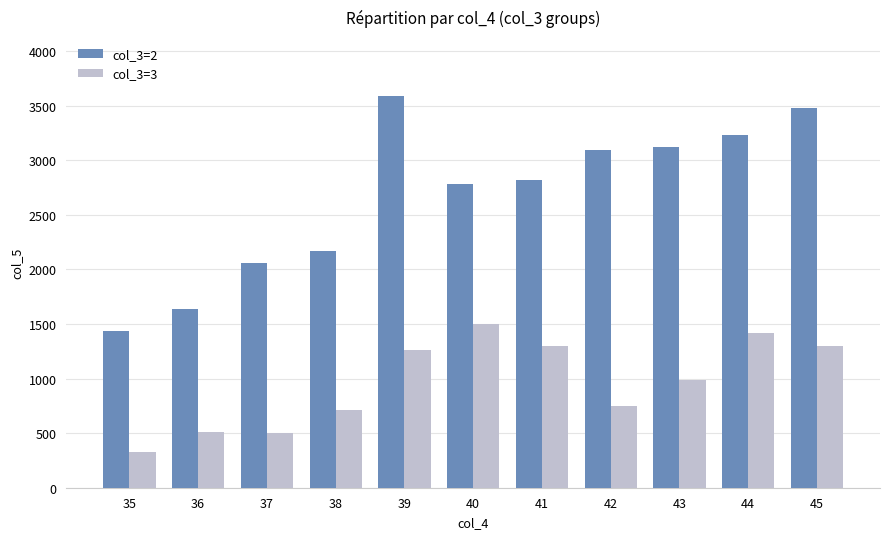

What is the difference between the maximum and second lowest values in the col_3=3 series?

1006.2